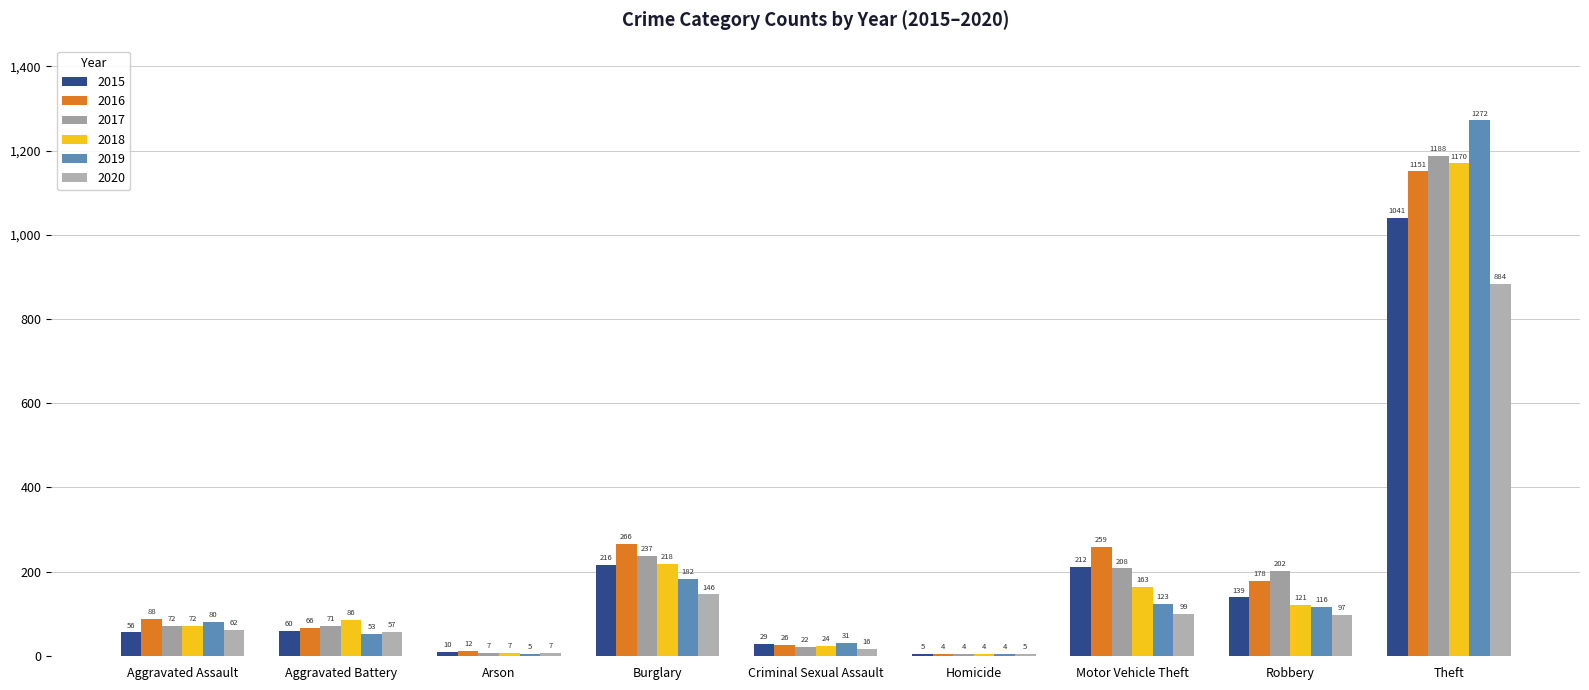

Which series changed the most between Aggravated Battery and Robbery?

2017